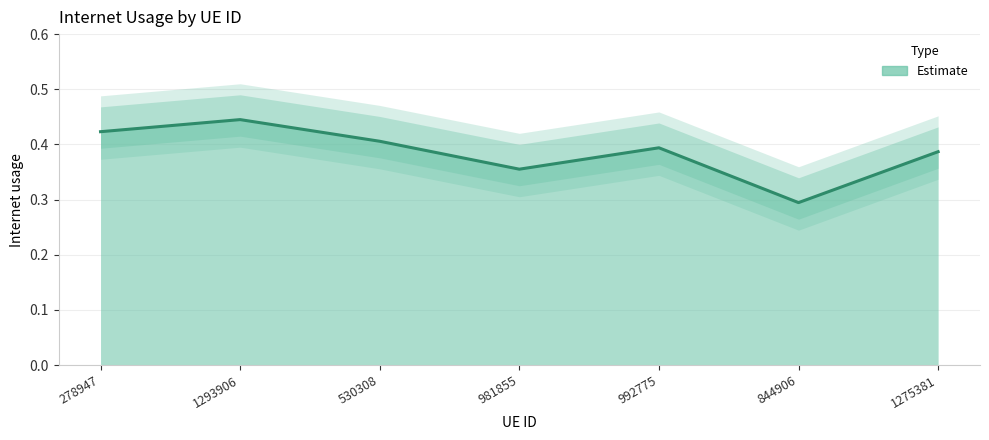

True or false: the data shows 0.6 at 992775.

False